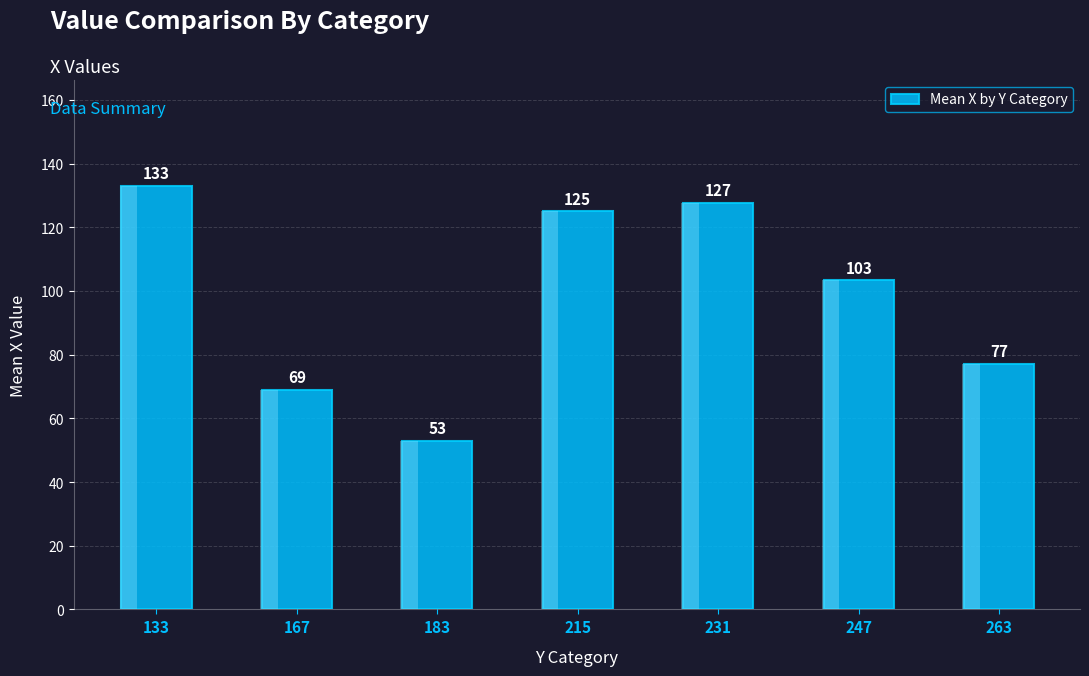

What is the minimum value shown in the chart?

53.0